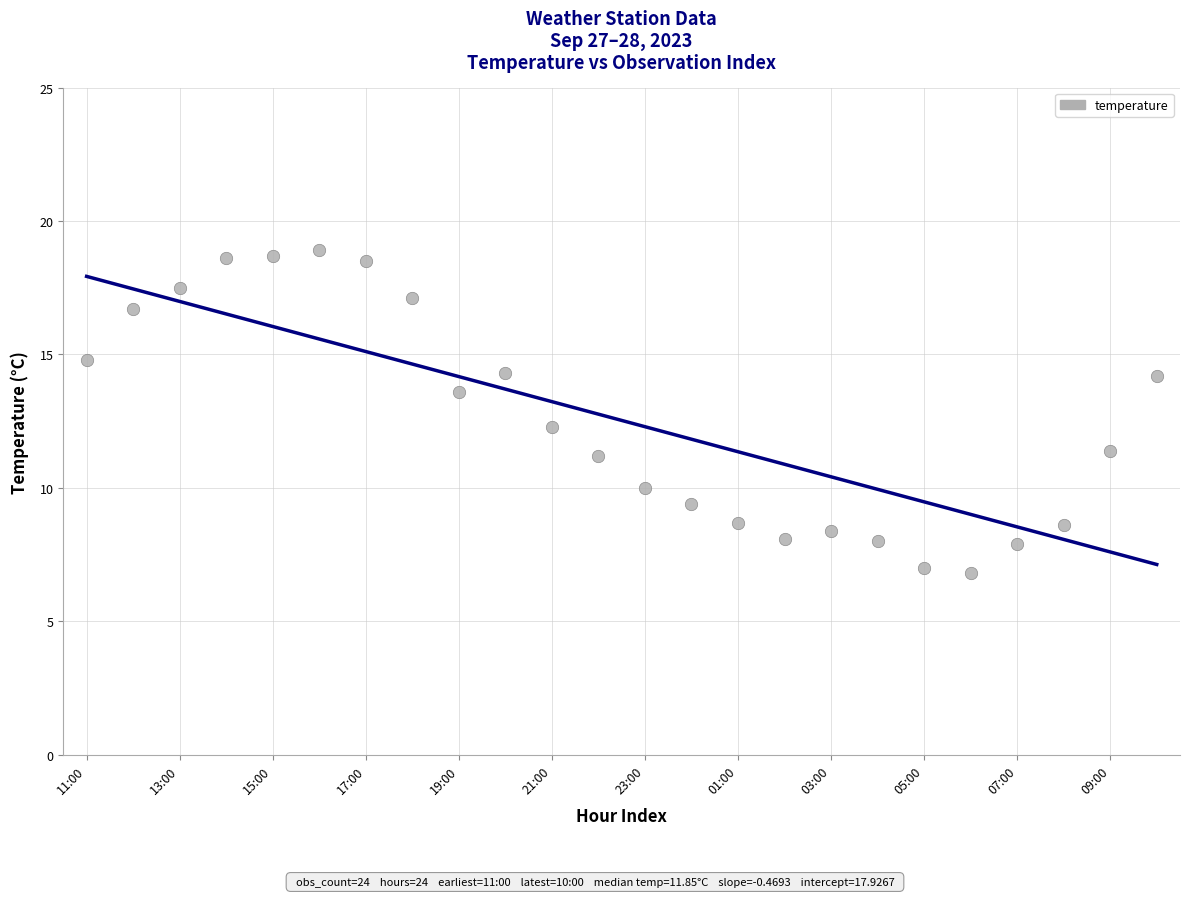

What Y value in the scatter plot is closest to 12?

12.3